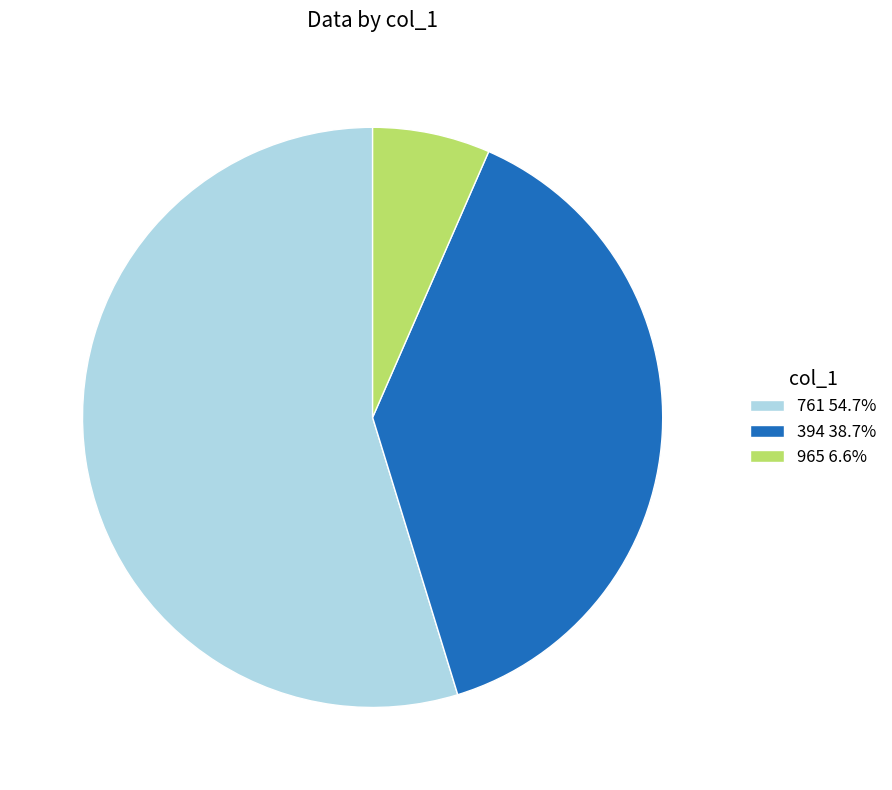

Does 394 38.7% represent more than half of the total?

No